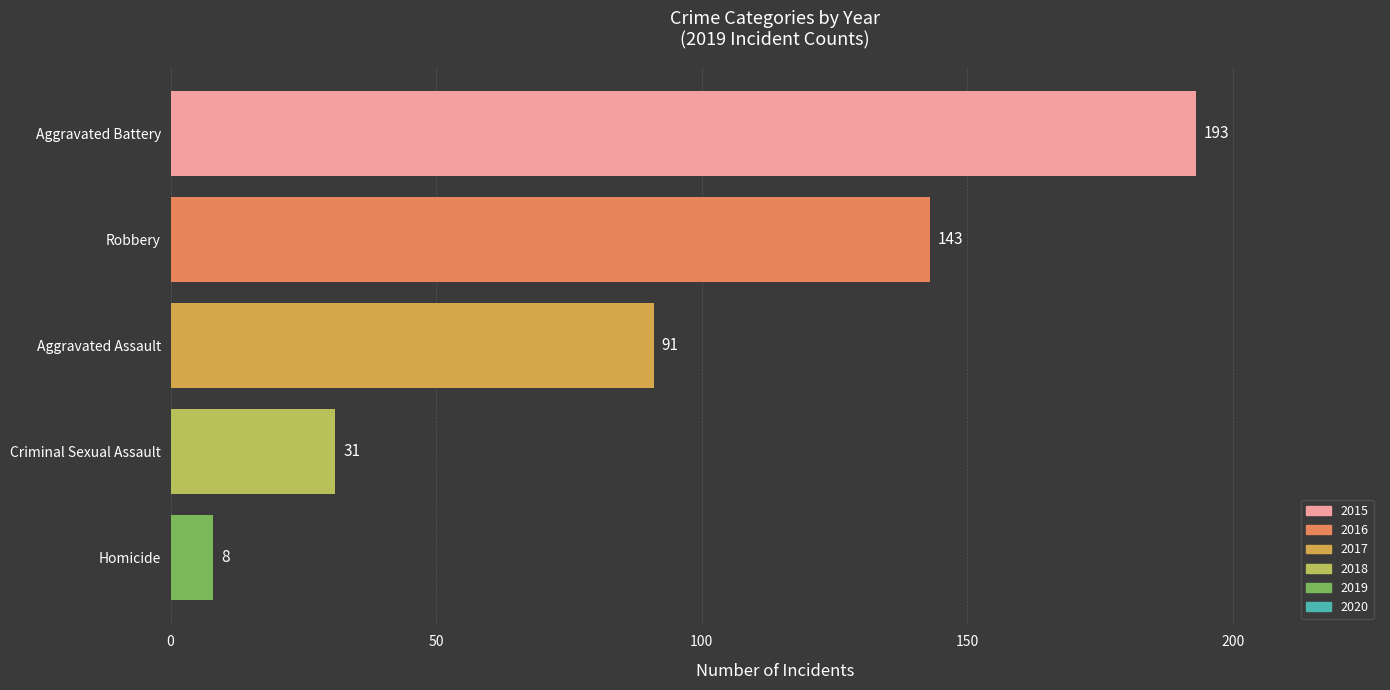

True or false: the data shows 258 at Aggravated Battery.

False